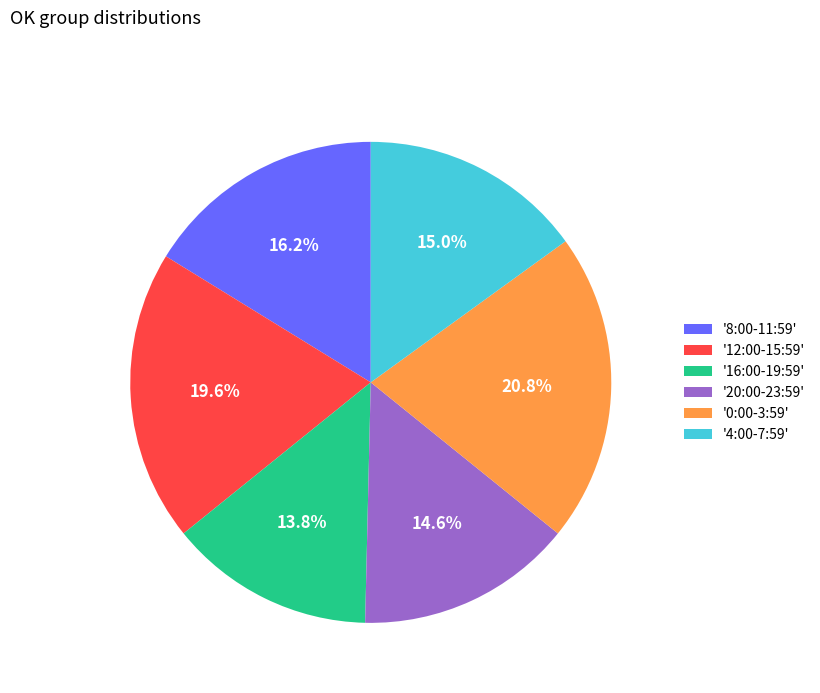

Which has a higher value, '0:00-3:59' or '16:00-19:59'?

'0:00-3:59'